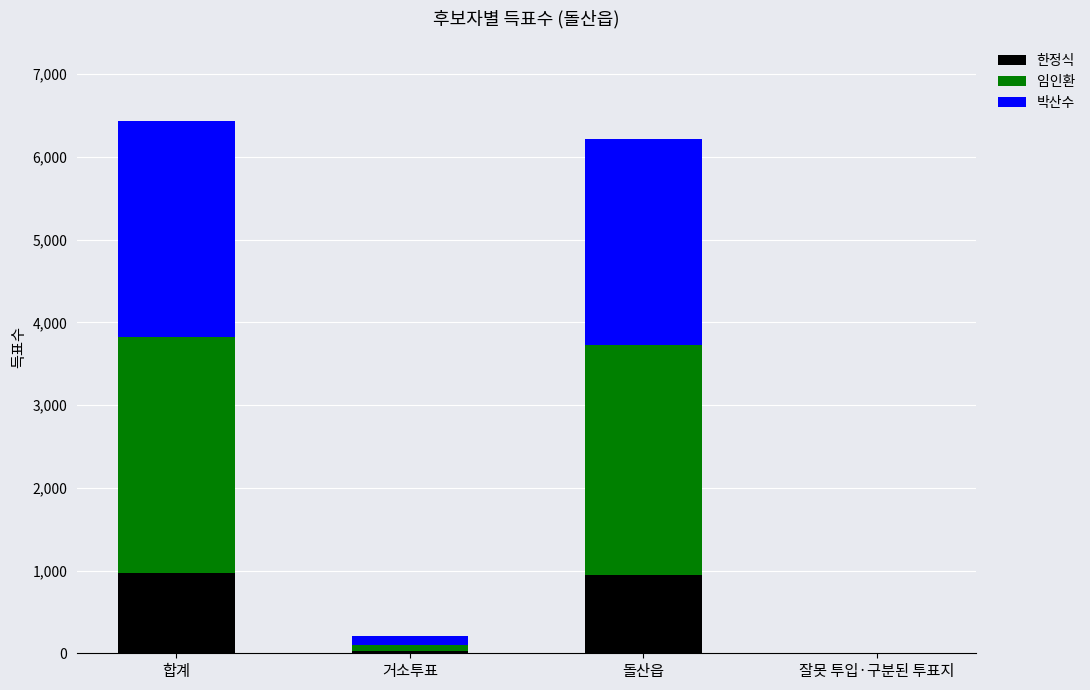

What is the total value across all series at 돌산읍?

6222